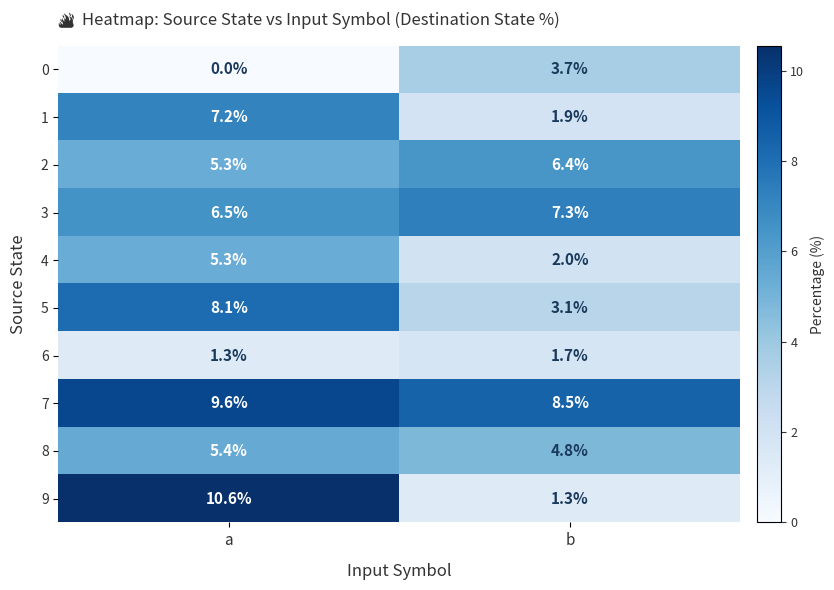

At which category is the sum across all series the highest?

a